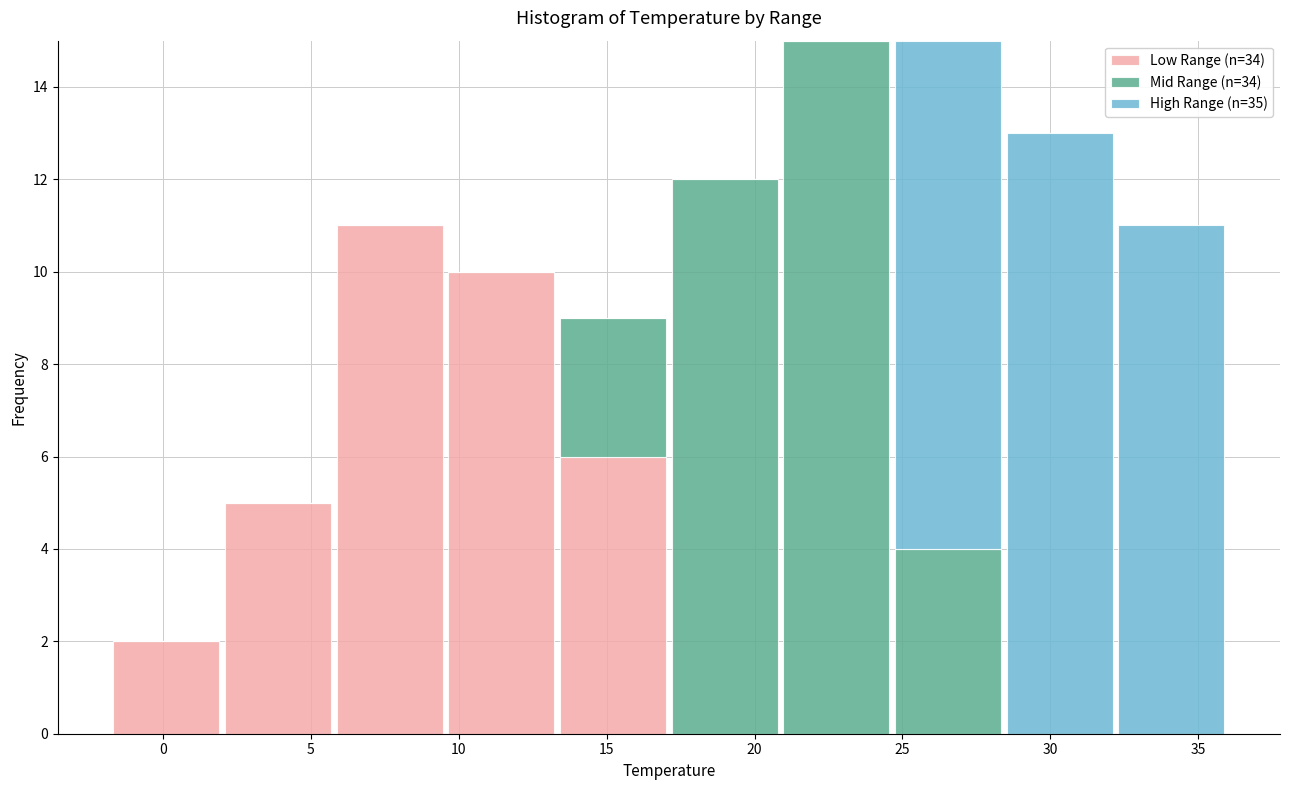

Reading left to right, list every stacked bar in this chart as the range it spans on the x-axis followed by its total height. Neither the bar edges nor the heights are printed on the chart, so give them approximately, as read against the axes.

-2.0 to 2.0: 2
2.0 to 6.0: 5
6.0 to 9.5: 11
9.5 to 13.5: 10
13.5 to 17.0: 9
17.0 to 21.0: 12
21.0 to 24.5: 15
24.5 to 28.5: 15
28.5 to 32.0: 13
32.0 to 36.0: 11